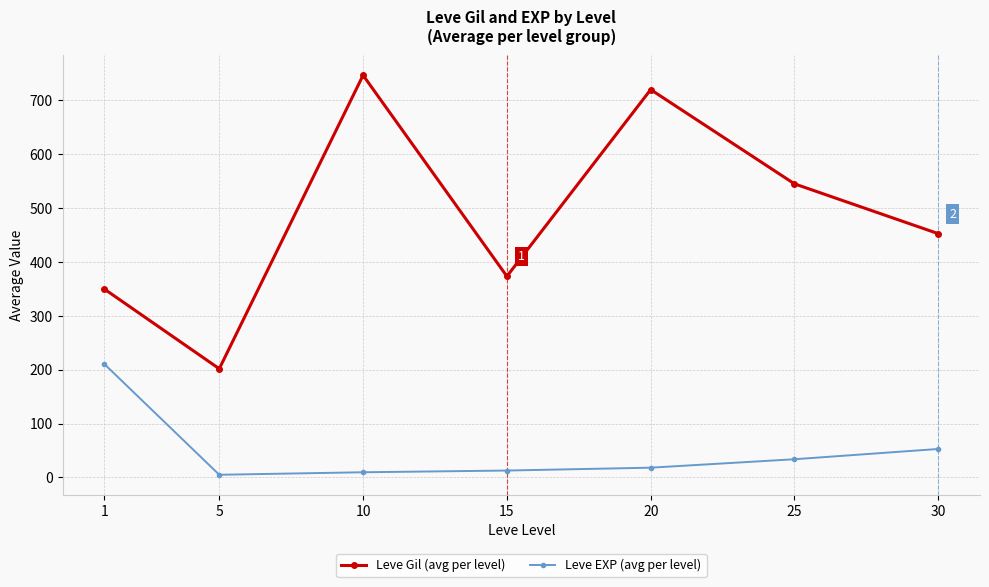

At which label is Leve Gil (avg per level) closest to 474?

30